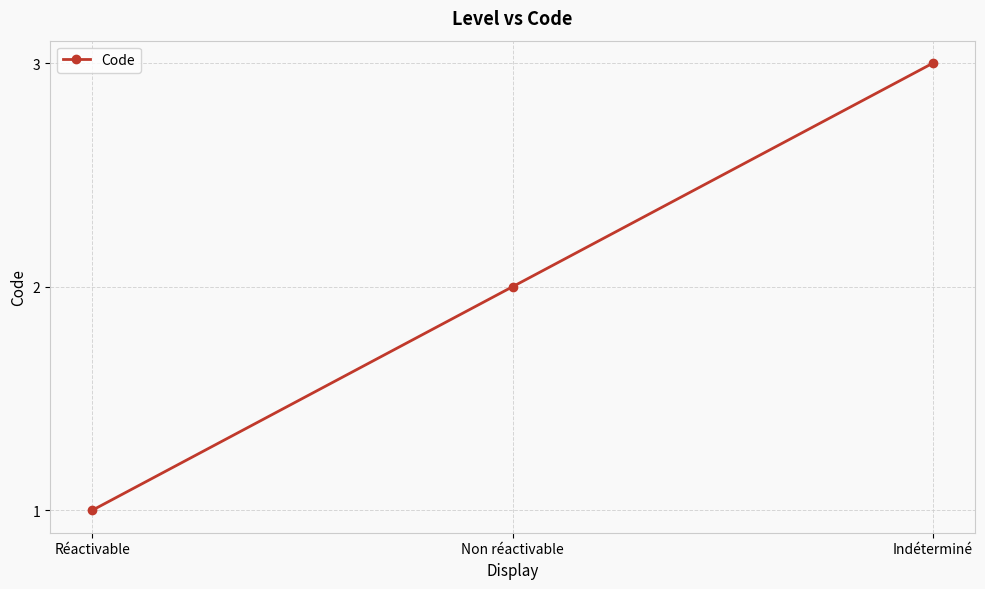

What is the label of the 3rd point from the right?

Réactivable